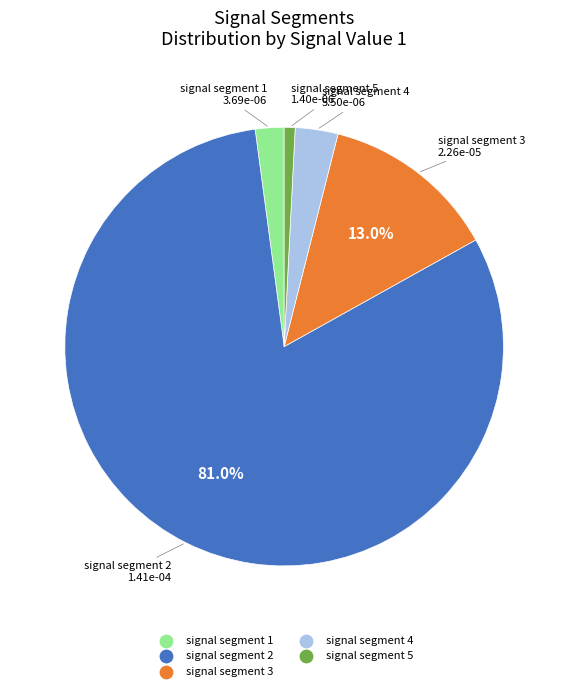

The signal segment 4 slice represents 13% of the pie. True or false?

False